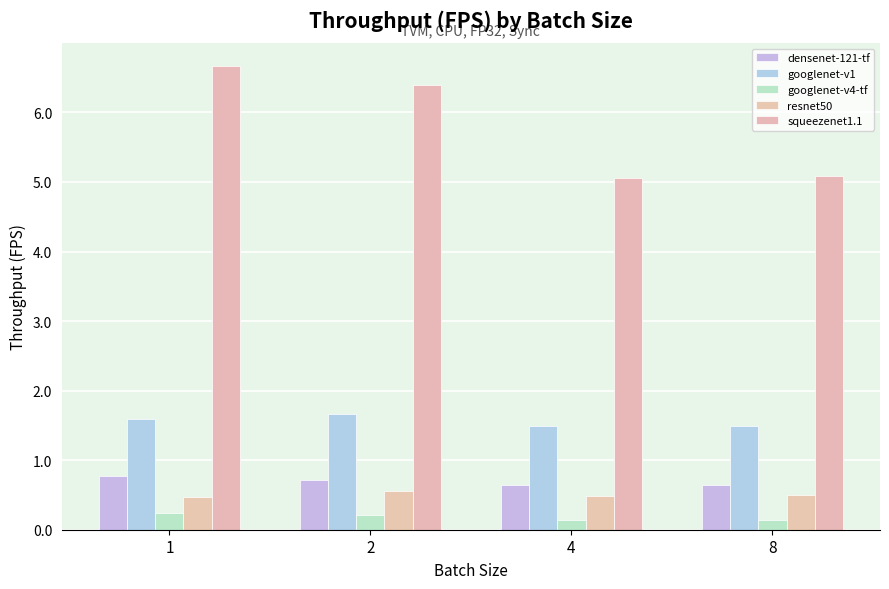

What is the average value of the squeezenet1.1 series?

5.8